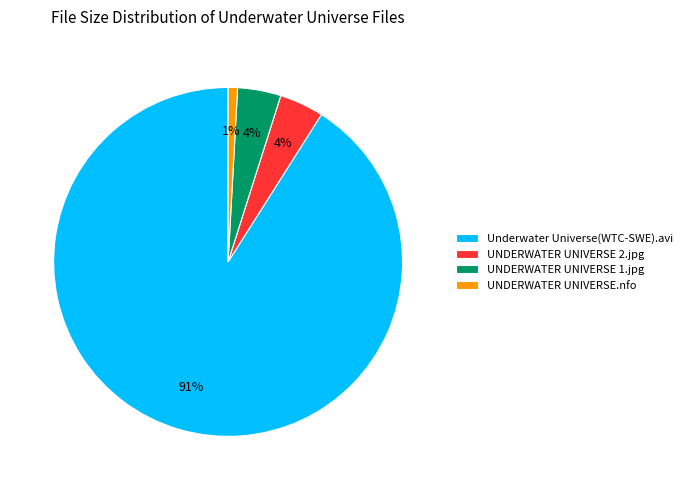

Which slice is the largest?

Underwater Universe(WTC-SWE).avi